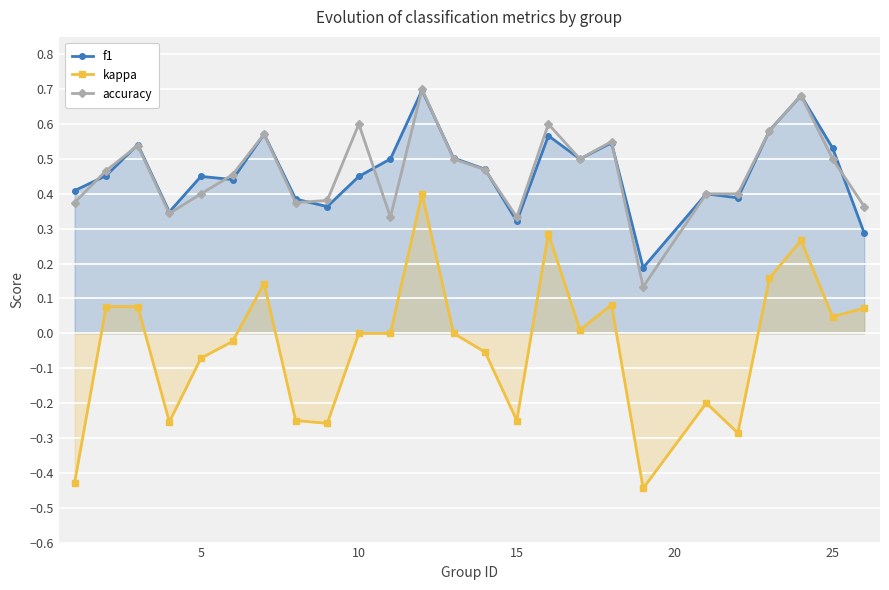

What are all the series names shown in the legend?

f1, kappa, accuracy